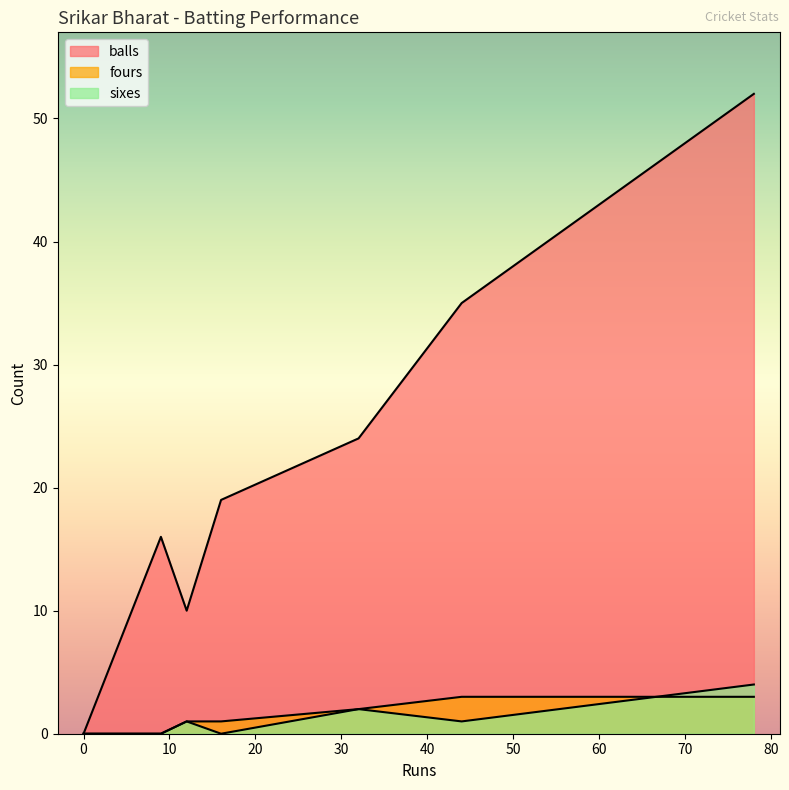

What is the sum of all balls values?

156